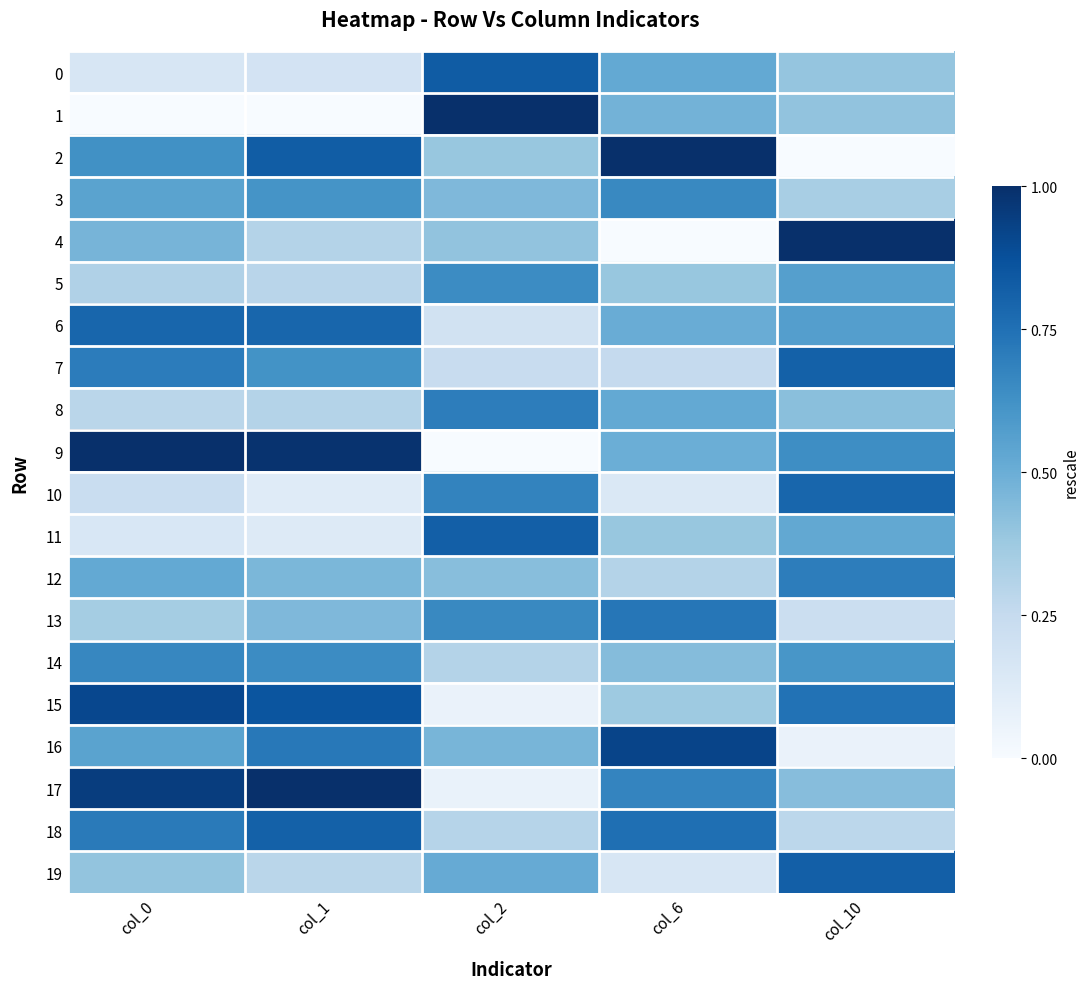

What is the greatest value displayed?

1.0